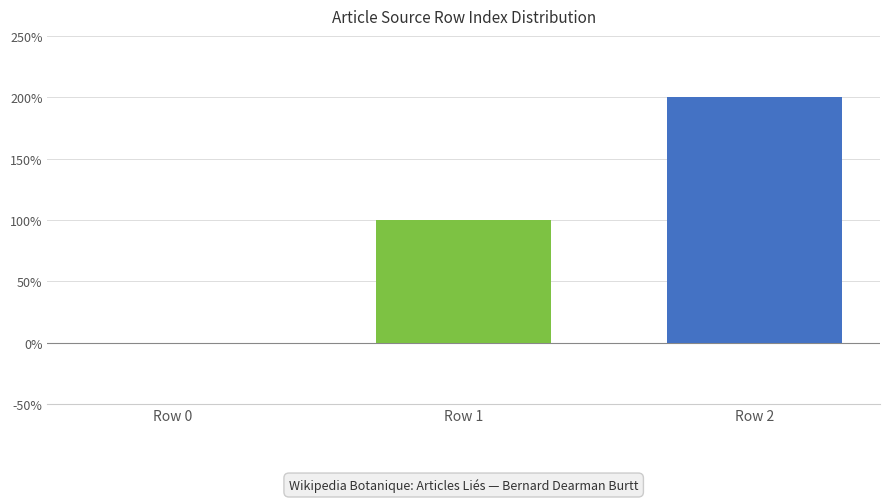

Are the bars grouped side by side (vs. stacked)?

Yes